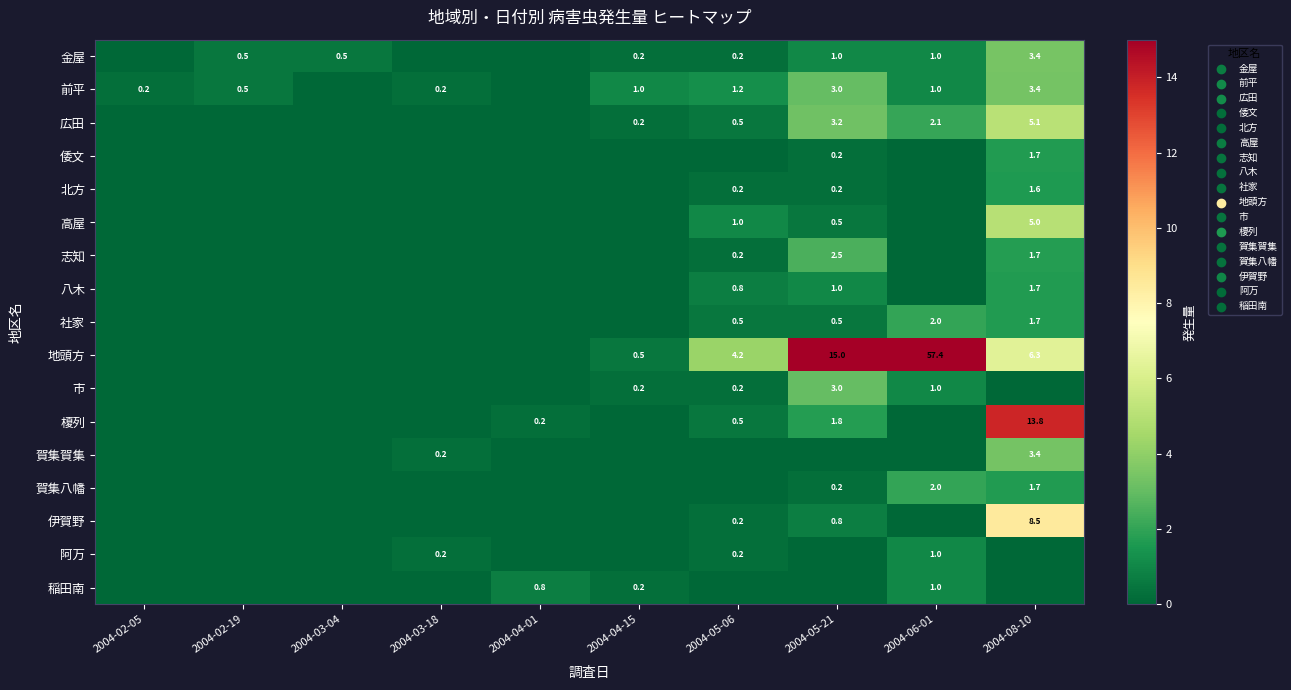

Is it true that 八木 equals 1.0 at 2004-05-21?

True